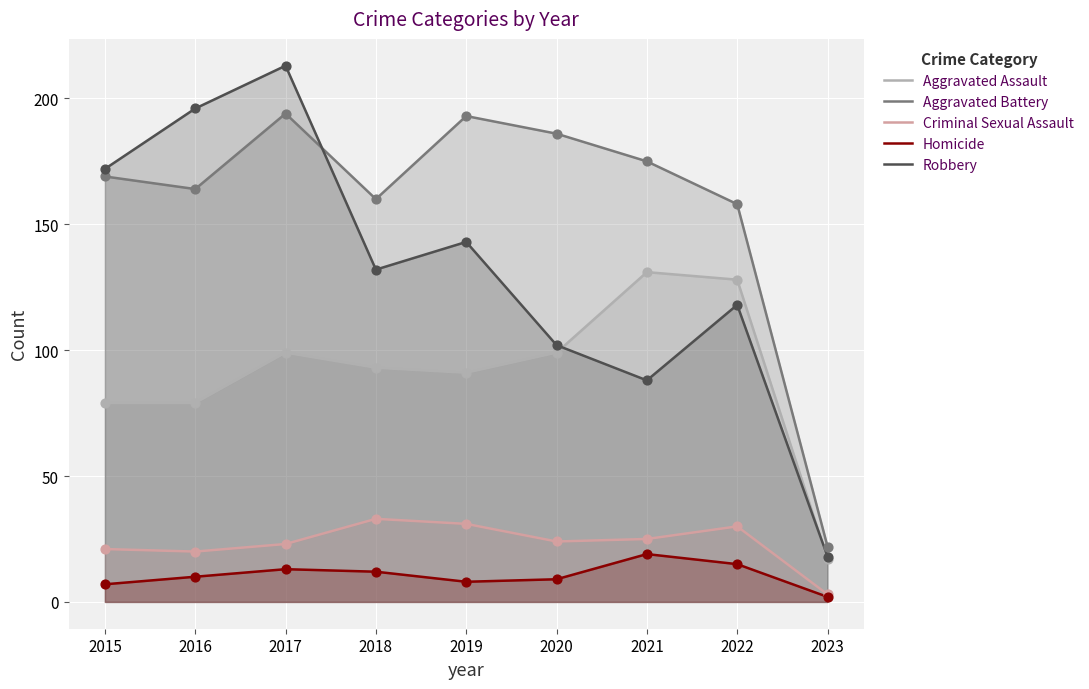

At which category is the sum across all series the highest?

2017